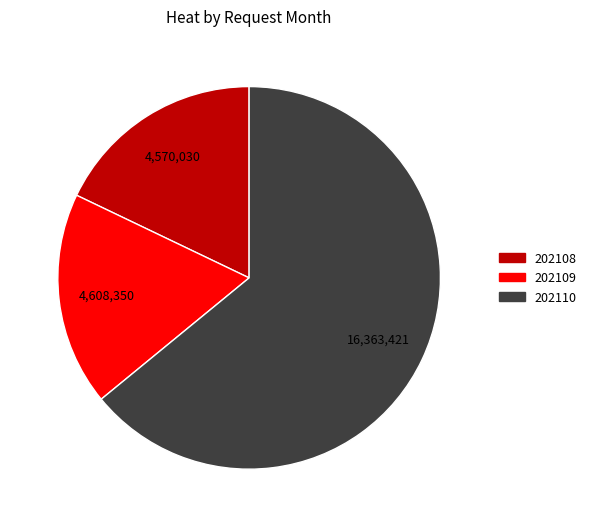

How many segments does this pie chart have?

3